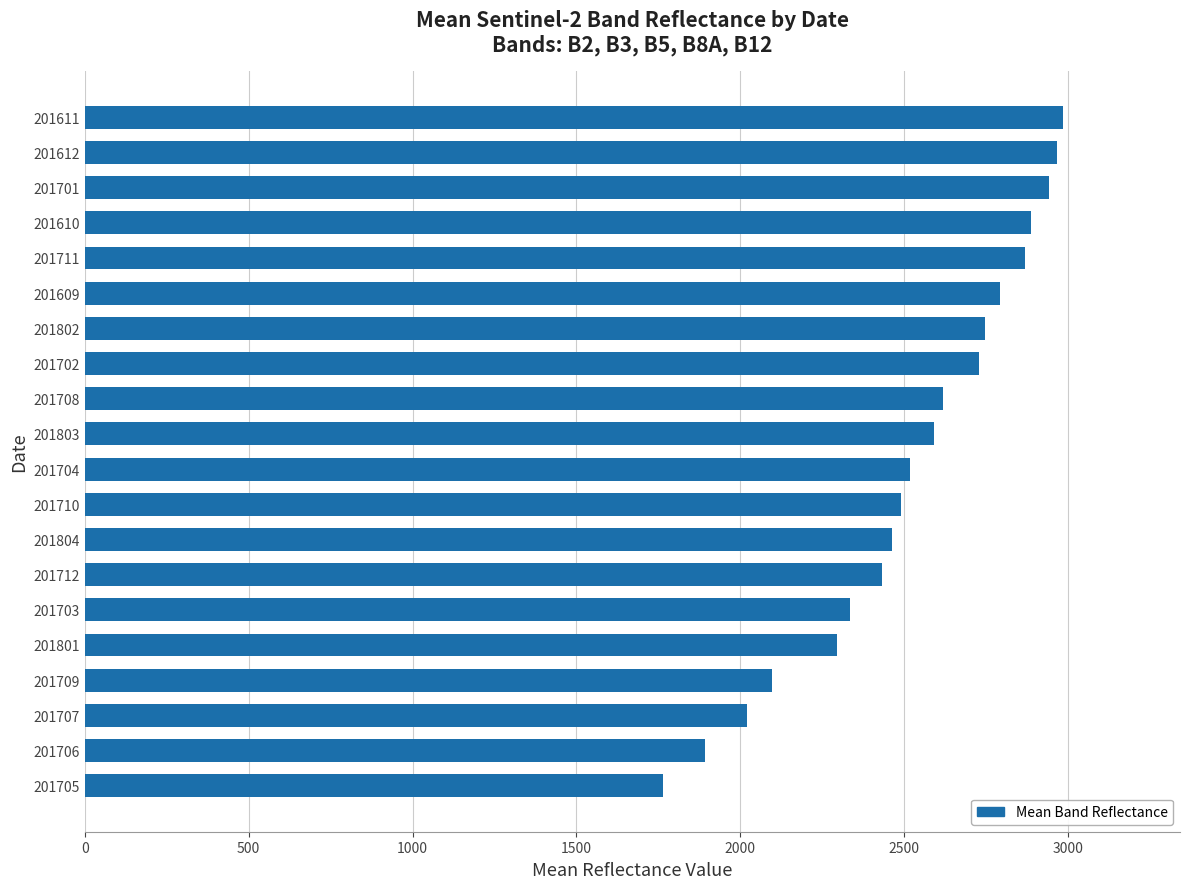

Does the chart contain any negative values?

No